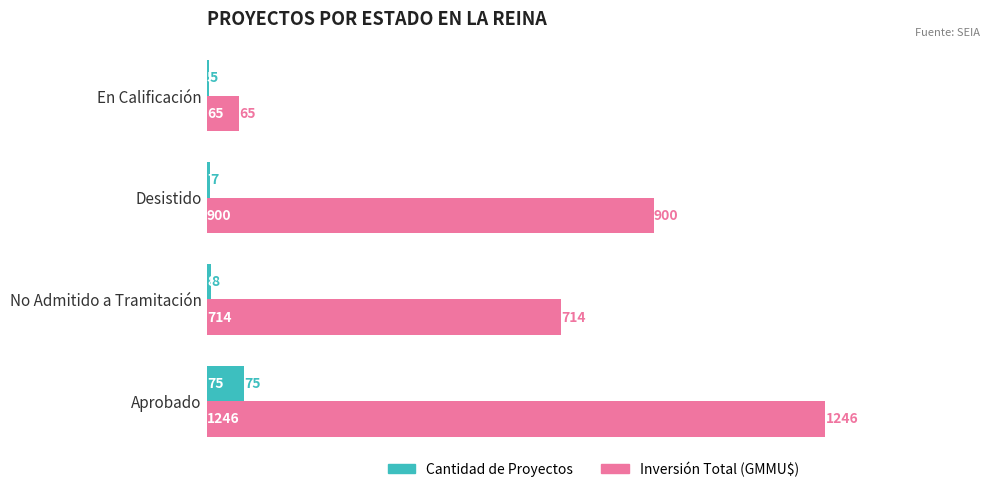

Rank the series by their maximum value, from highest to lowest.

Inversión Total (GMMU$), Cantidad de Proyectos